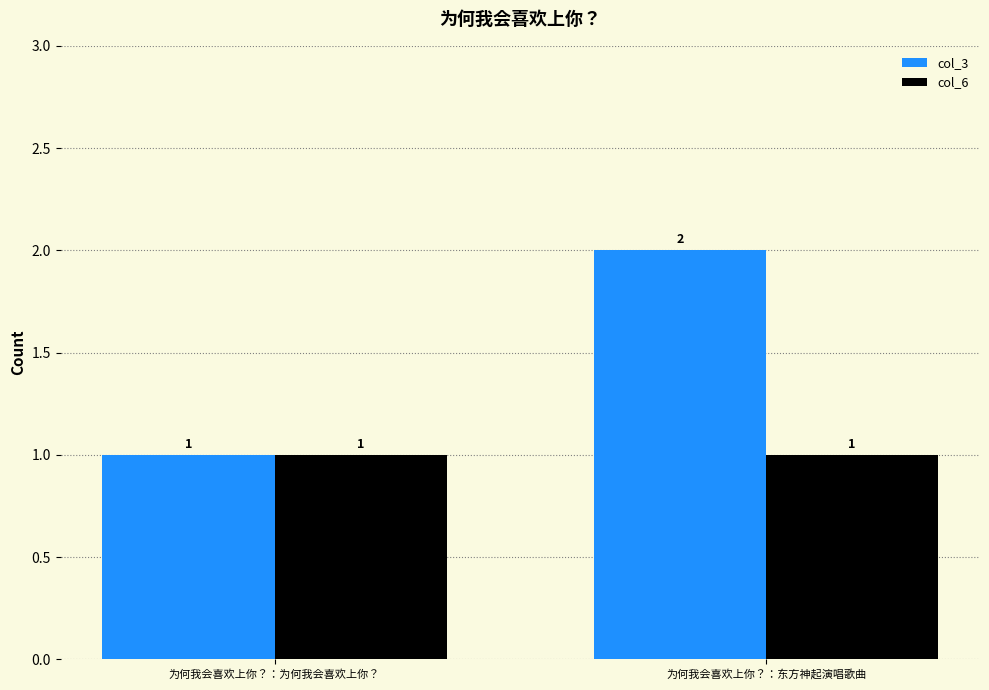

What position from the right is 为何我会喜欢上你？：东方神起演唱歌曲?

1